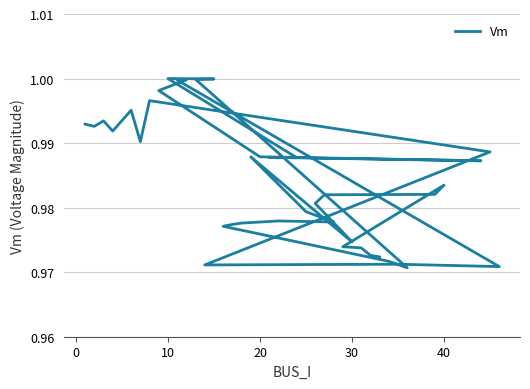

Does the chart have visible grid lines?

Yes